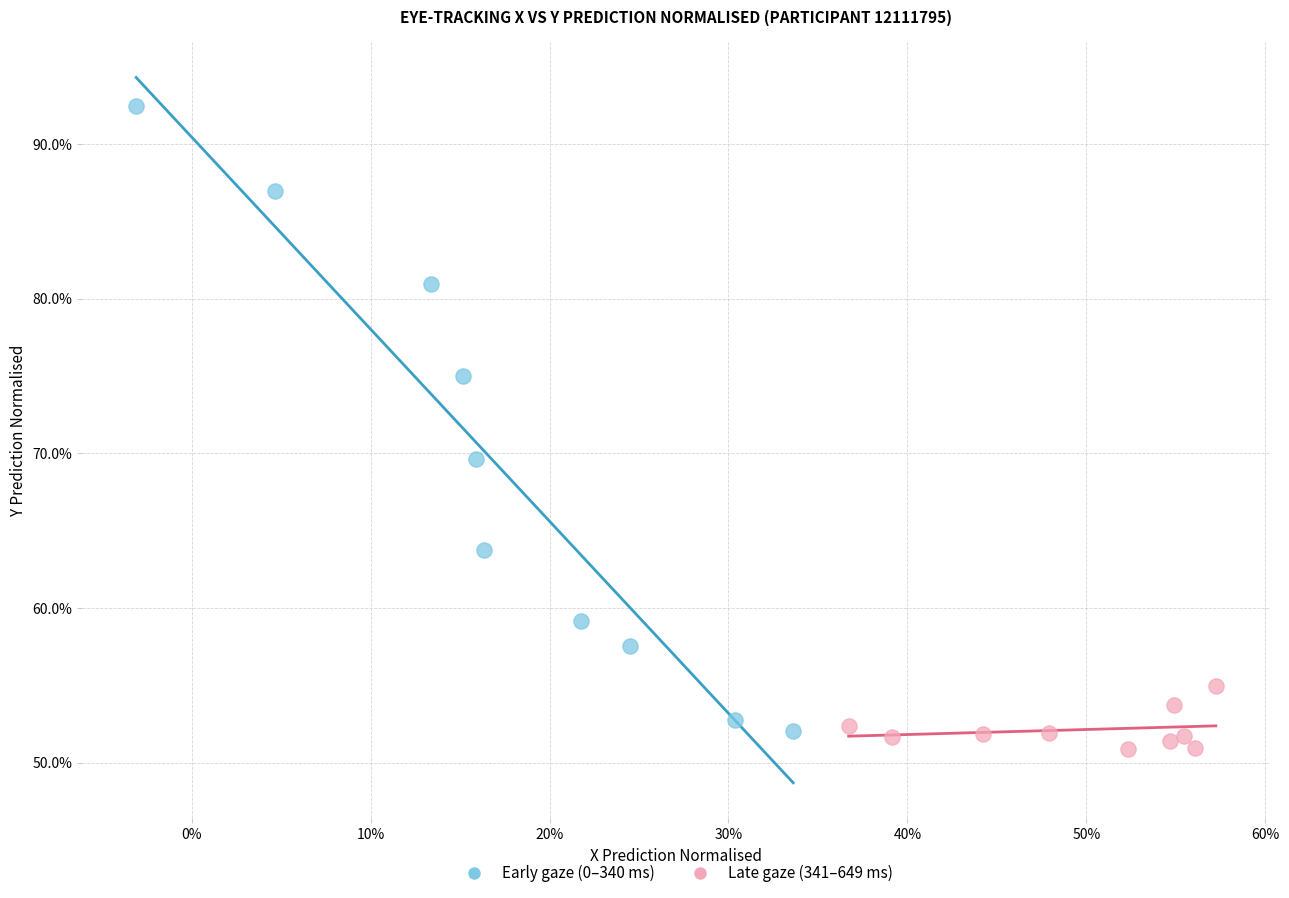

What are all the series names shown in the legend?

Early gaze (0–340 ms), Late gaze (341–649 ms)